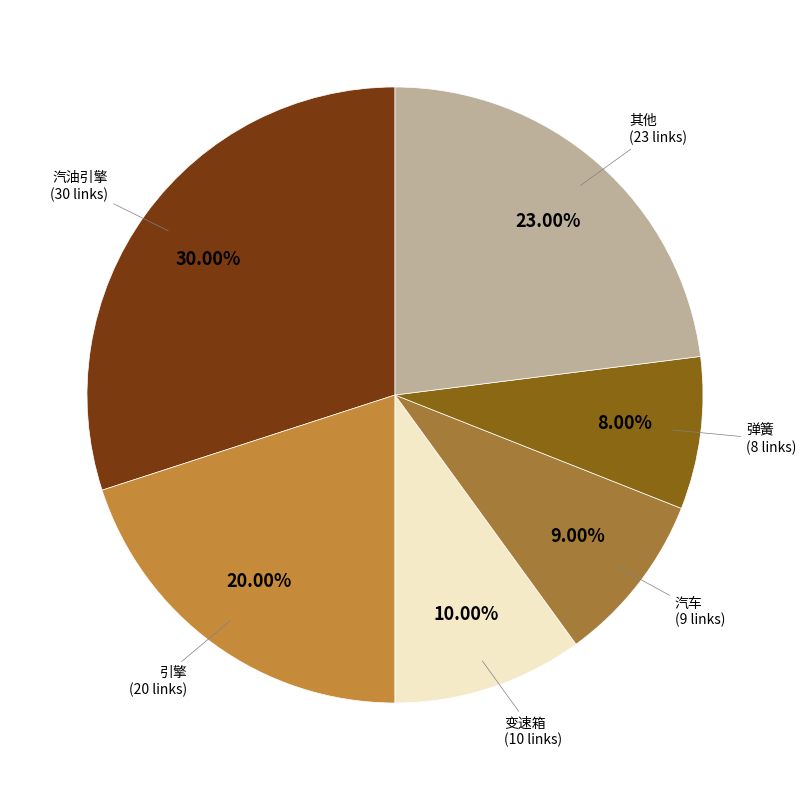

How many slices are in this pie chart?

6